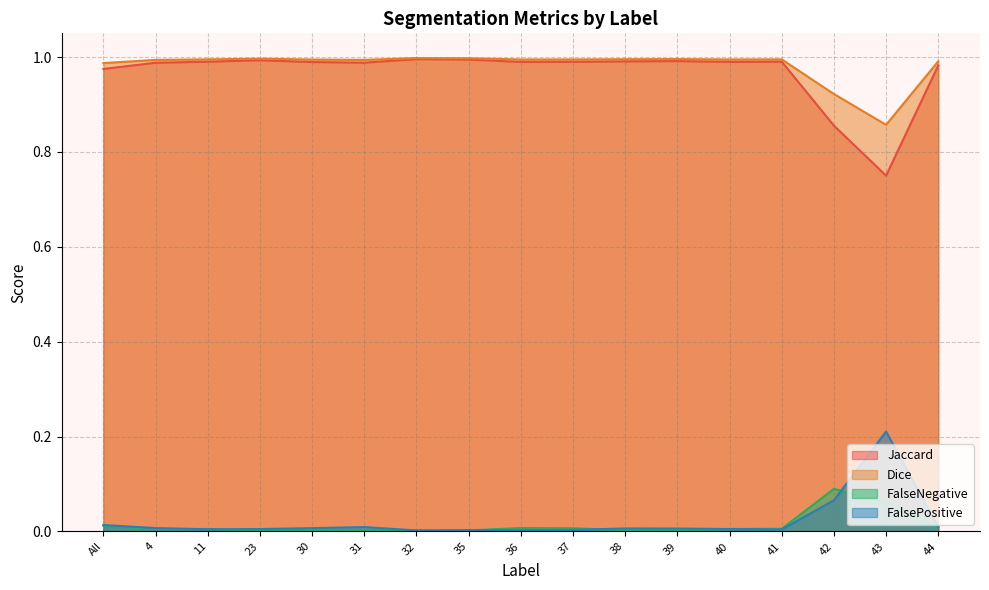

Which series has the largest total across all categories?

Dice